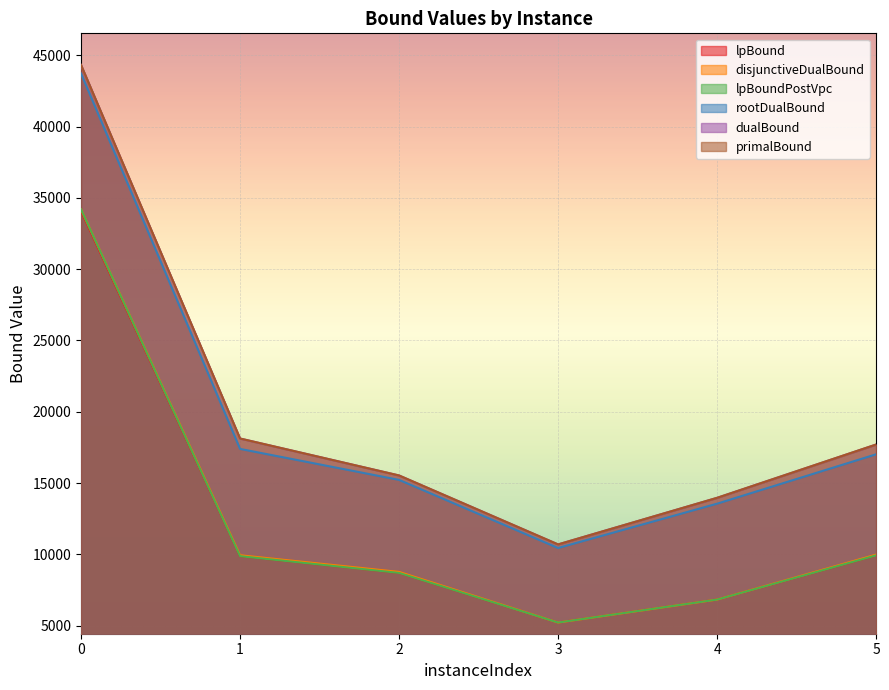

Which series has the widest spread of values?

primalBound